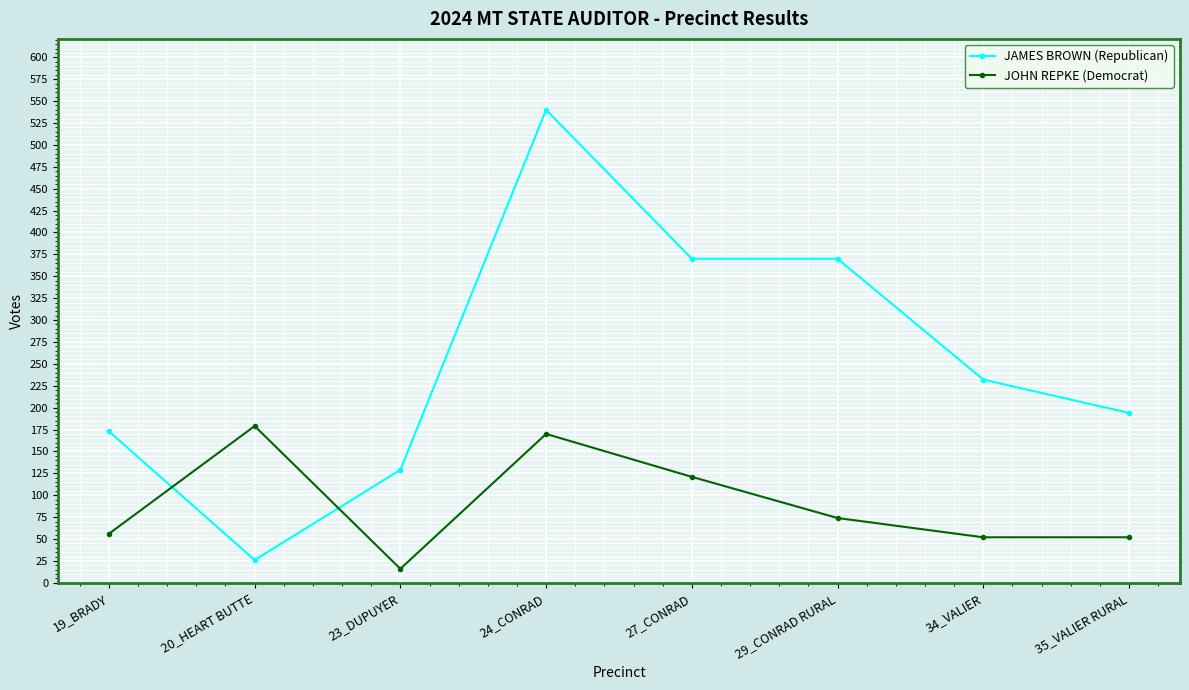

What is the label of the 4th point from the right?

27_CONRAD